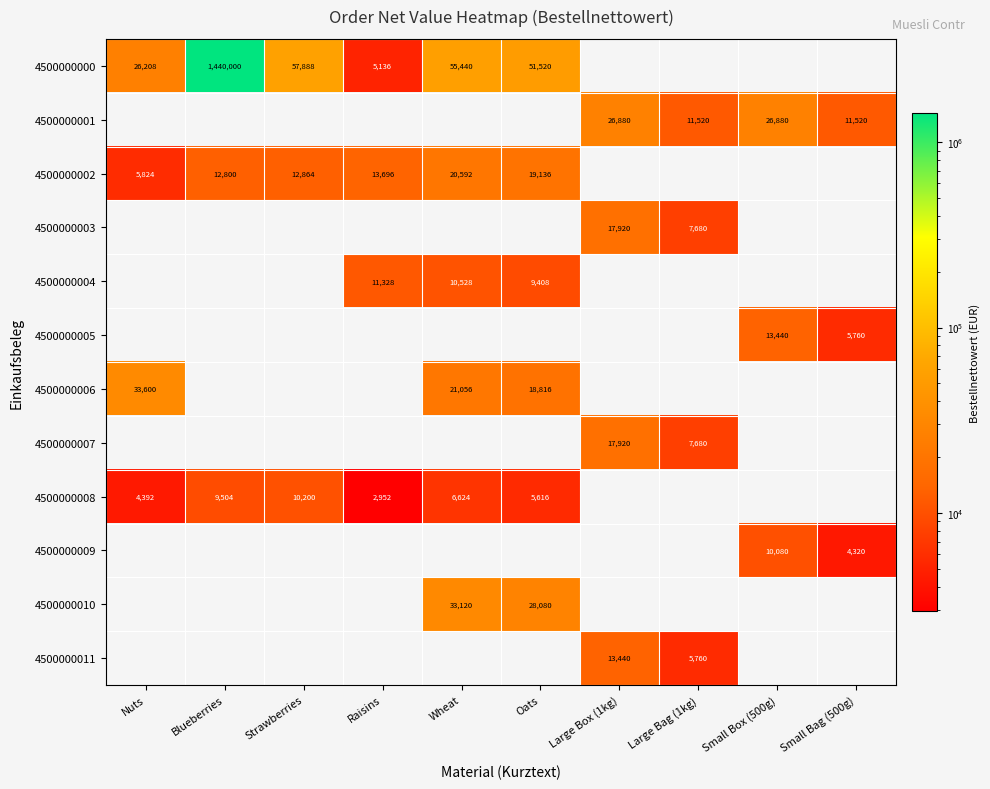

The 4500000008 series shows 9504 at Blueberries. True or false?

True